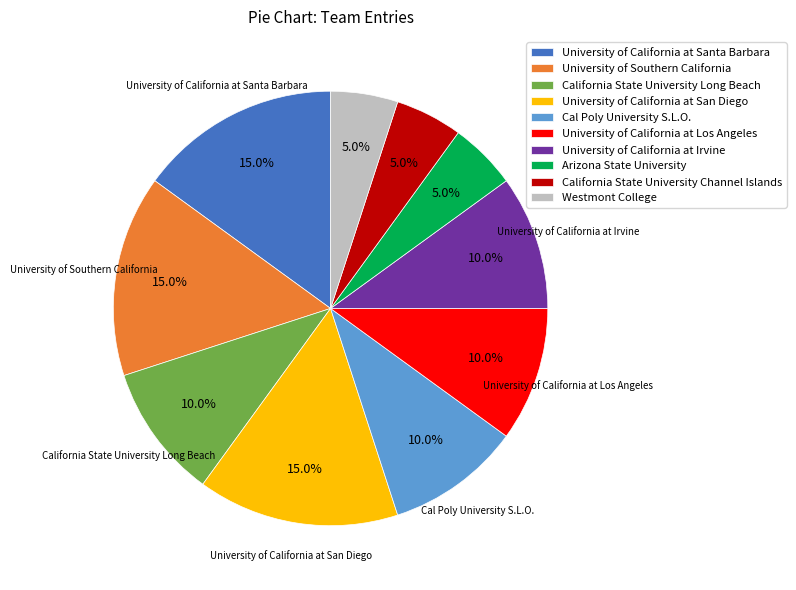

Count the number of slices in the pie.

10